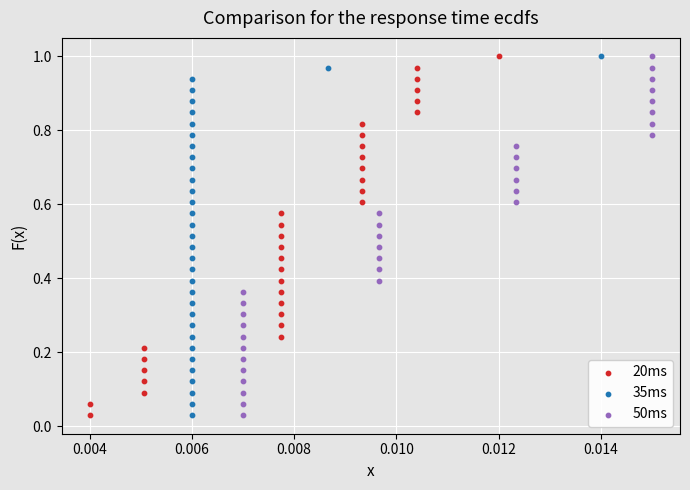

Which series has the largest Y range (max minus min)?

20ms